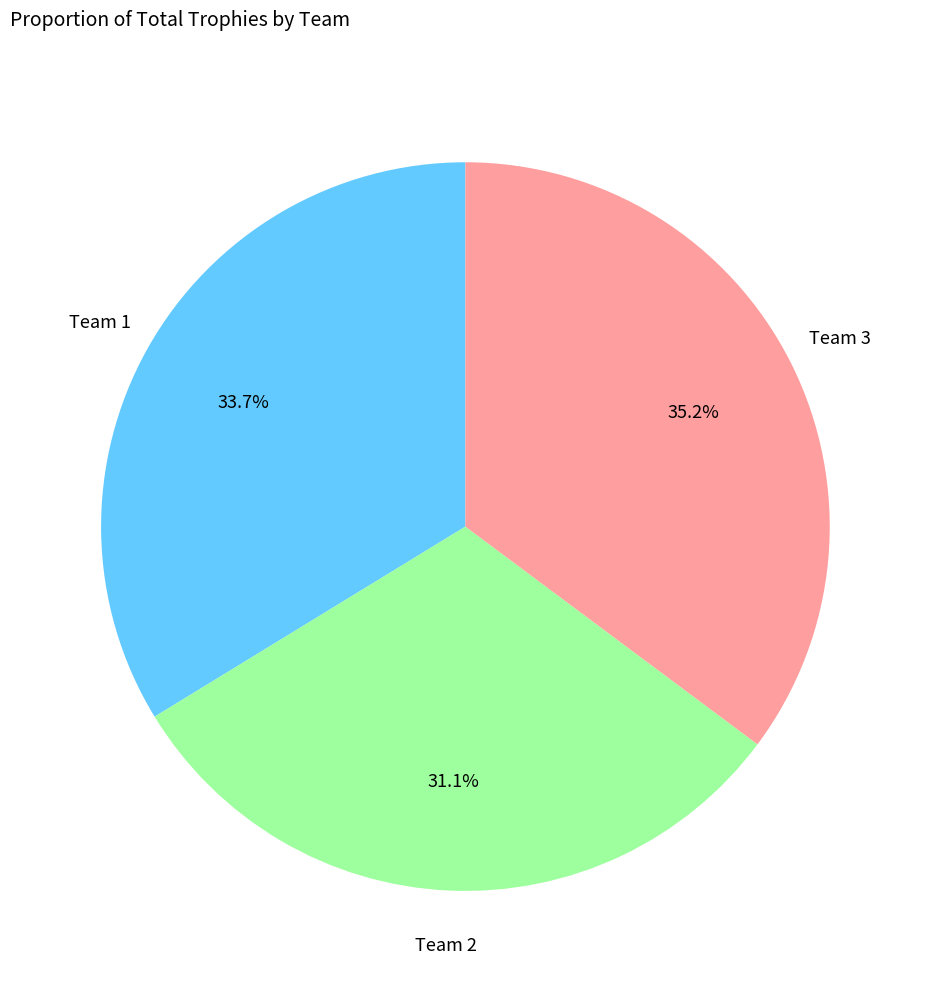

Is there a majority slice in this chart?

No